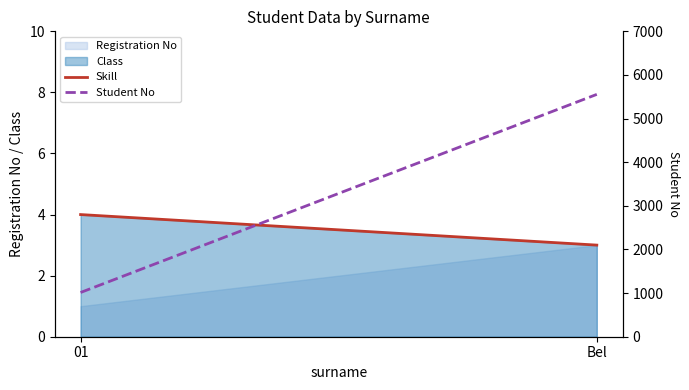

What is the label of the 1st point from the left?

01